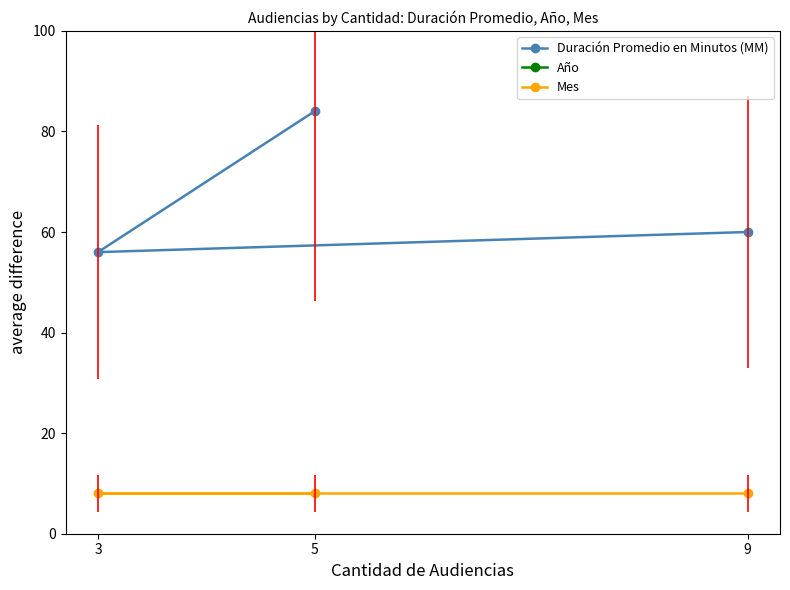

Reading left to right, extract all data points from this chart.

Duración Promedio en Minutos (MM): 9=60	3=56	5=84
Año: 9=2020	3=2020	5=2020
Mes: 9=8	3=8	5=8